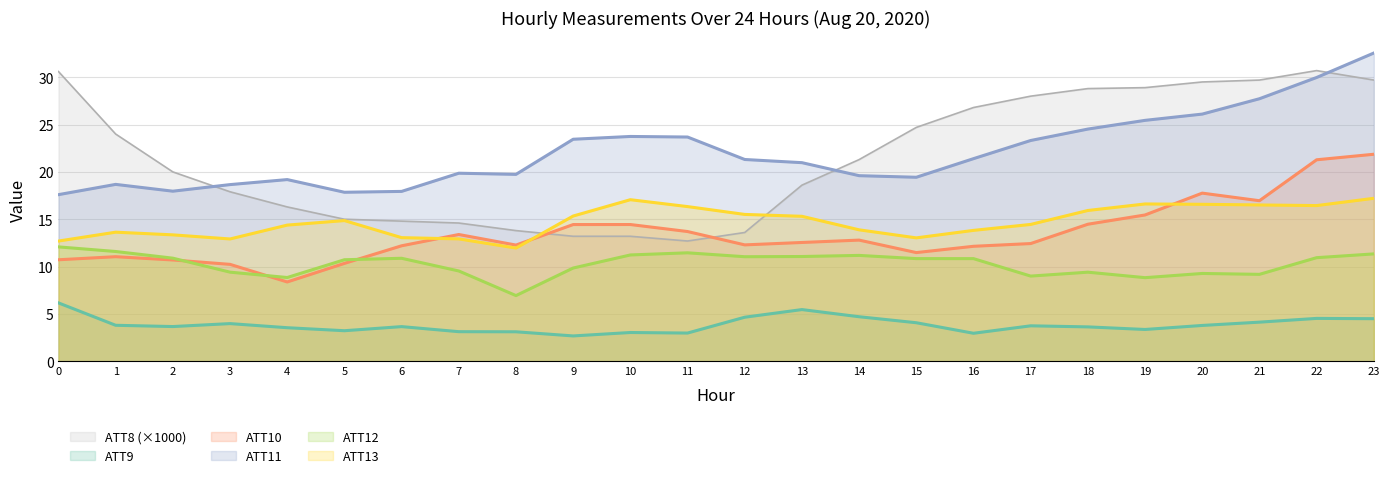

Reading left to right, list all the values displayed in this chart.

ATT8: 30.6	24.0	20.0	17.9	16.3	15.0	14.8	14.6	13.8	13.2	13.2	12.7	13.6	18.6	21.3	24.7	26.8	28.0	28.8	28.9	29.5	29.7	30.7	29.7
ATT9: 6.2	3.8	3.7	4.0	3.5	3.2	3.7	3.1	3.1	2.7	3.0	3.0	4.7	5.5	4.7	4.1	3.0	3.7	3.6	3.4	3.8	4.1	4.5	4.5
ATT10: 10.7	11.0	10.7	10.2	8.4	10.3	12.2	13.4	12.3	14.4	14.4	13.7	12.3	12.5	12.8	11.5	12.1	12.4	14.5	15.5	17.8	17.0	21.3	21.9
ATT11: 17.6	18.7	18.0	18.7	19.2	17.8	17.9	19.9	19.7	23.4	23.7	23.7	21.3	21.0	19.6	19.4	21.4	23.3	24.5	25.4	26.1	27.7	30.0	32.6
ATT12: 12.1	11.6	10.9	9.4	8.8	10.7	10.9	9.5	6.9	9.8	11.2	11.5	11.0	11.1	11.2	10.8	10.8	9.0	9.4	8.8	9.3	9.2	10.9	11.3
ATT13: 12.7	13.6	13.4	12.9	14.4	14.9	13.1	12.9	12.0	15.3	17.1	16.3	15.5	15.3	13.9	13.0	13.8	14.5	15.9	16.6	16.6	16.5	16.4	17.2